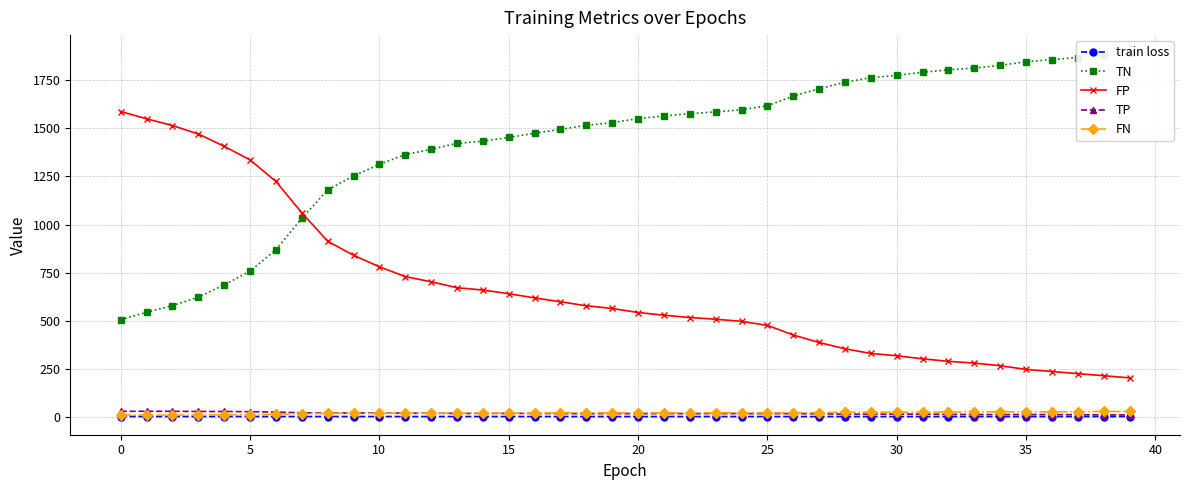

How many series are shown in this chart?

5